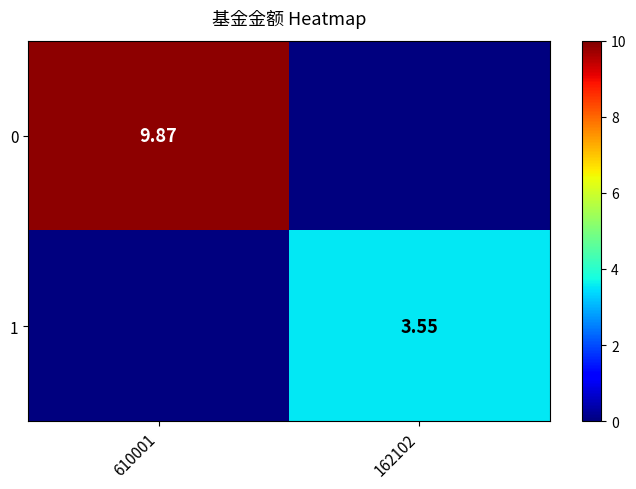

How many categories are shown in the chart?

2